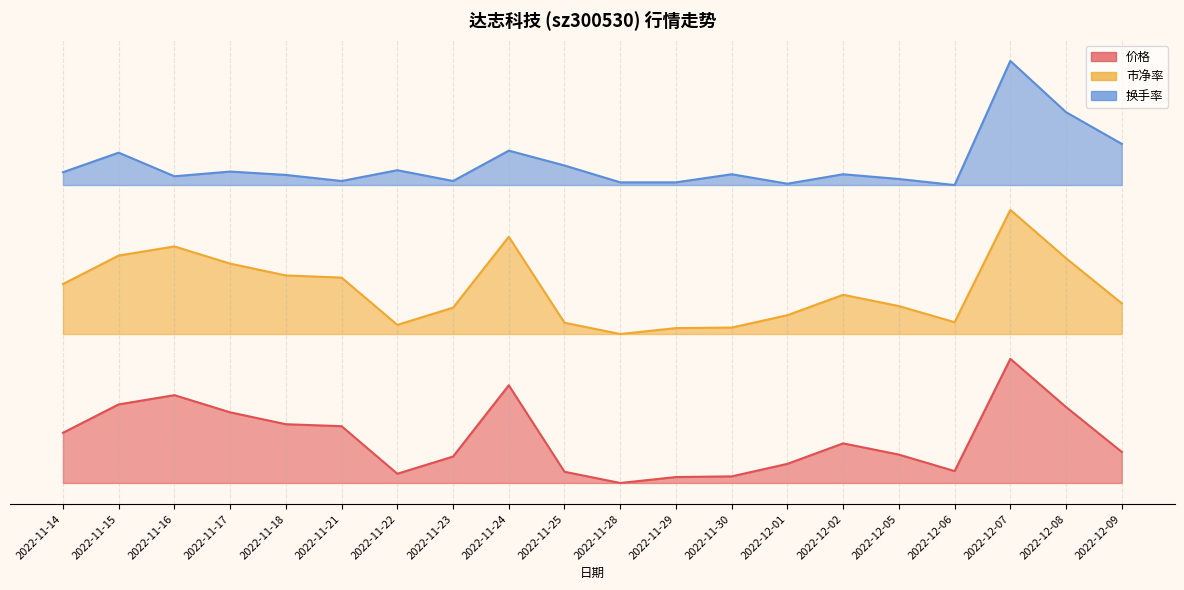

Rank the series at 2022-12-08 from lowest to highest value.

价格, 市净率, 换手率